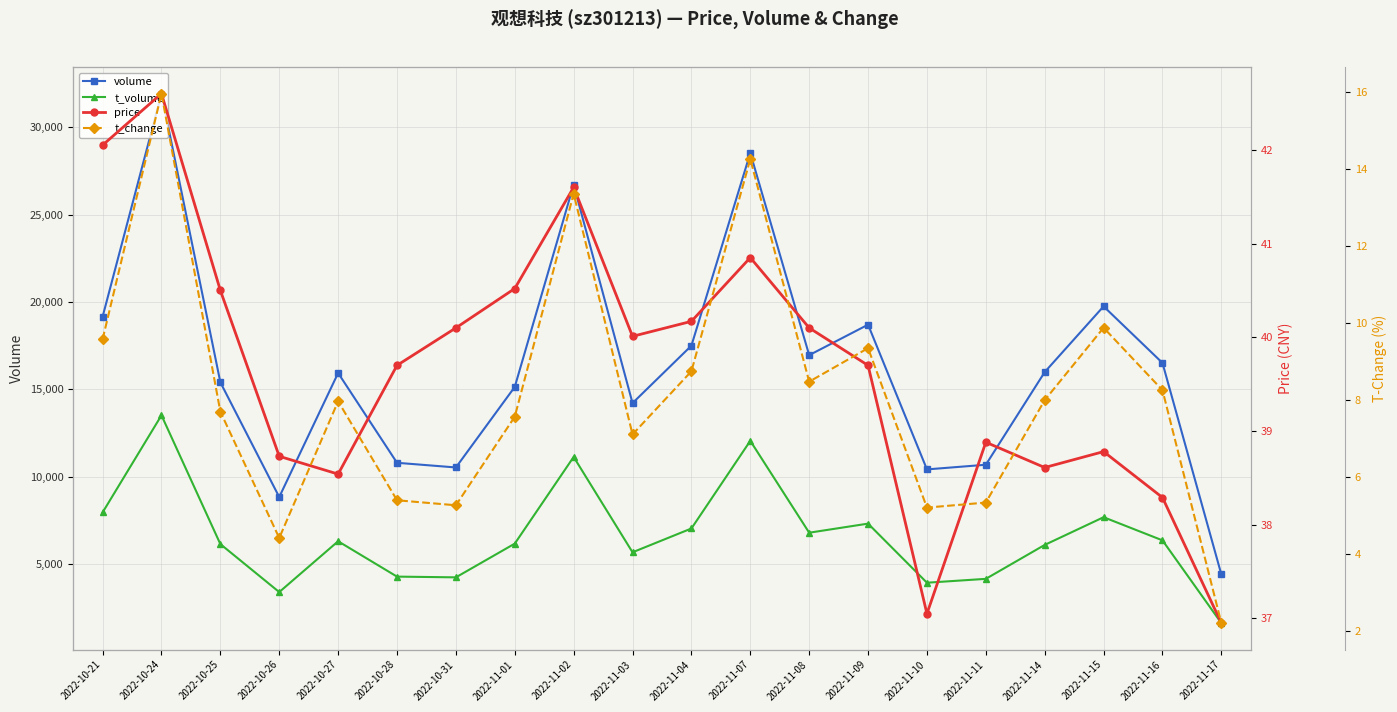

What is the total value across all series at 2022-10-26?

12288.1